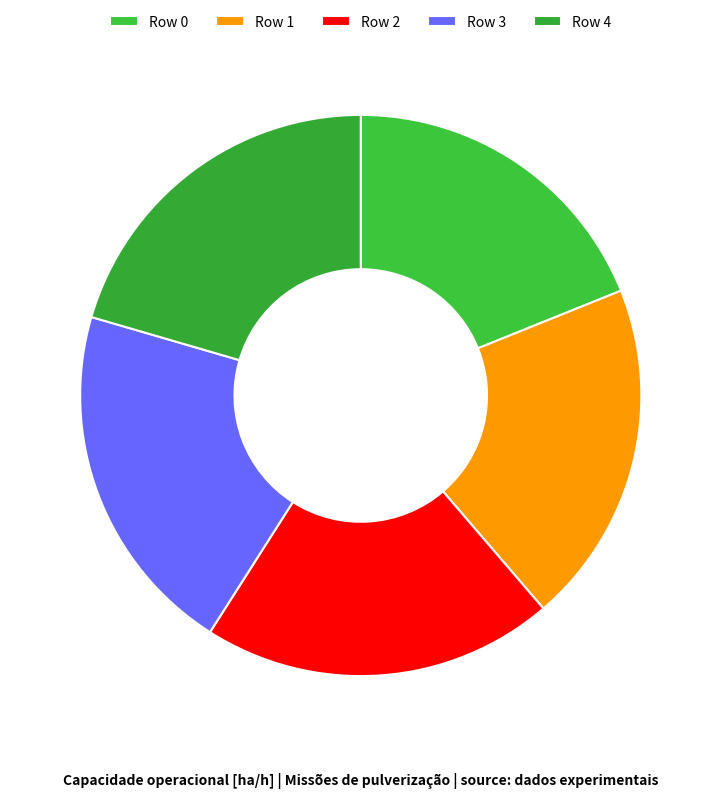

Approximately how many times larger is the value at Row 0 compared to Row 4?

0.9